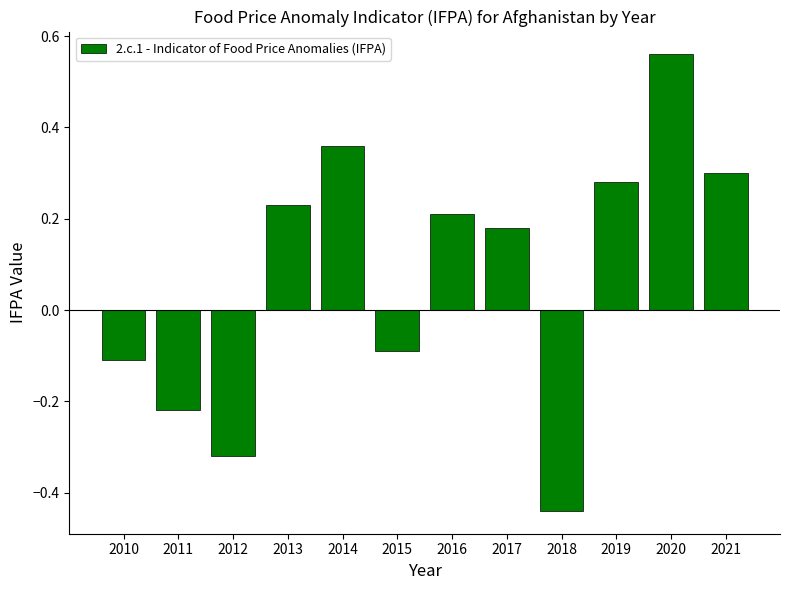

Are the bars horizontal?

No